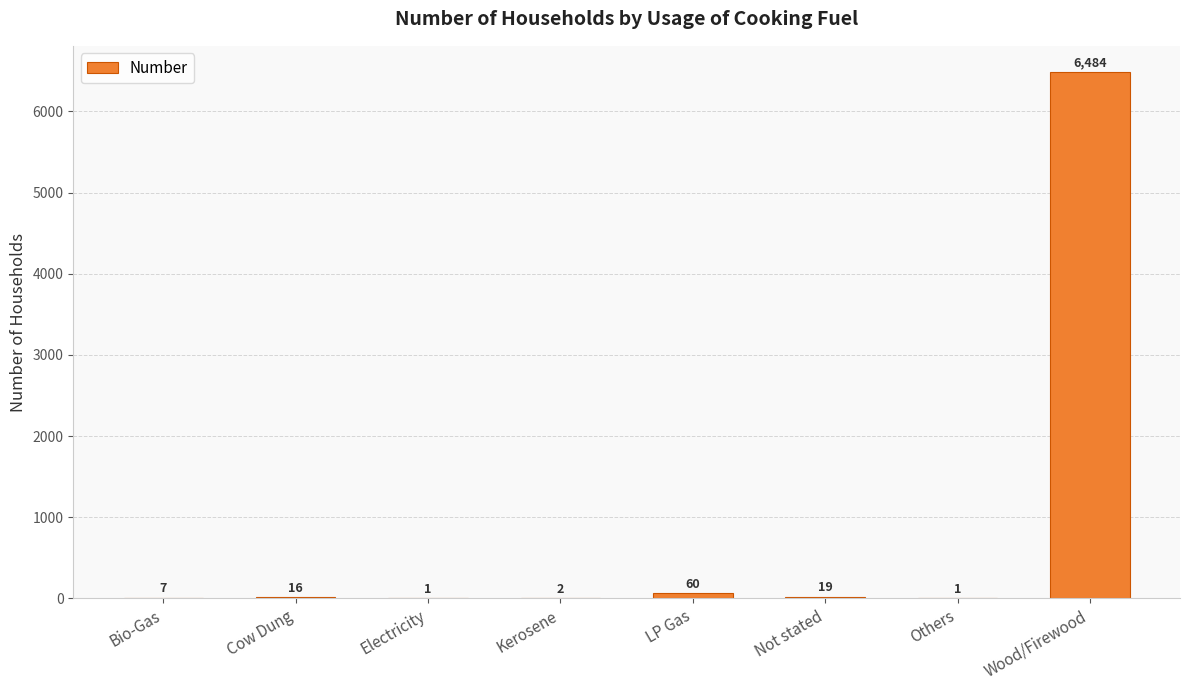

At which category does the chart reach its peak across all series?

Wood/Firewood